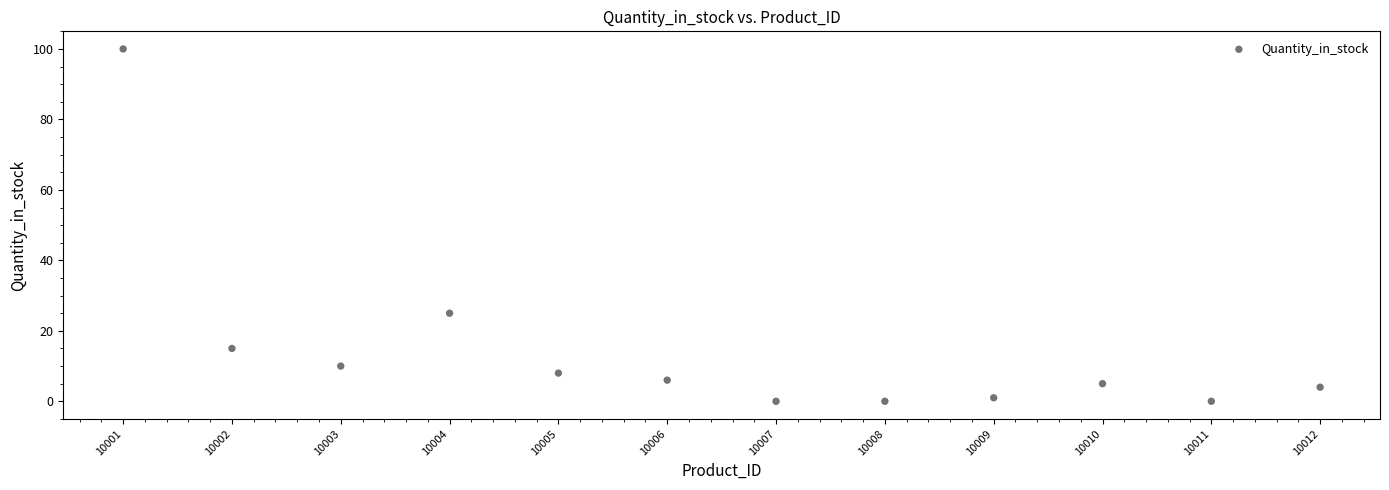

What Y value in the scatter plot is closest to 50?

25